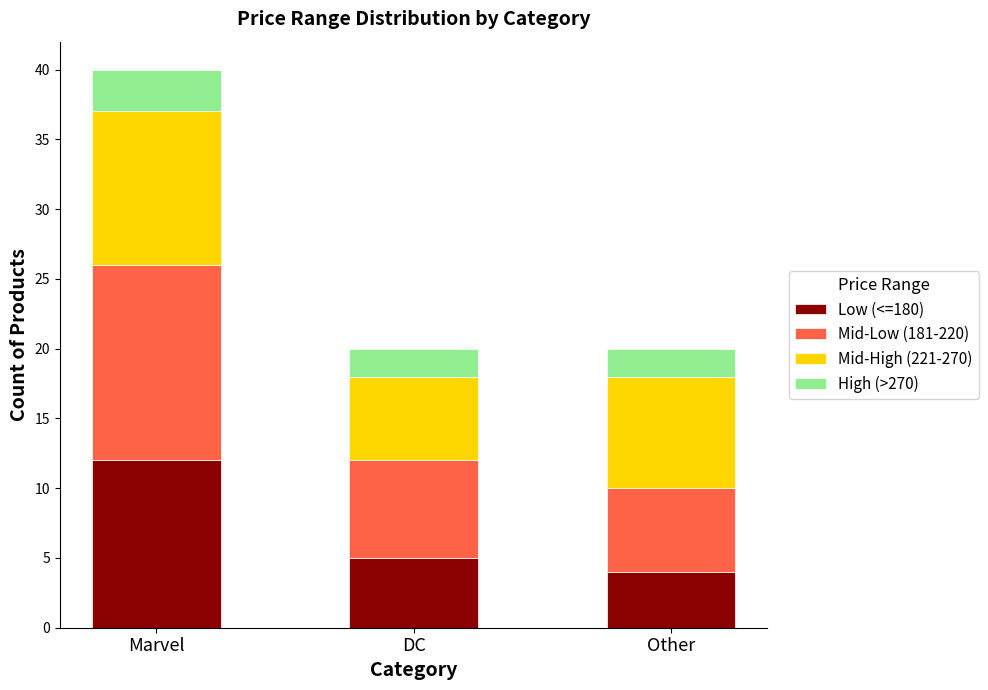

At which category is the sum across all series the highest?

Marvel